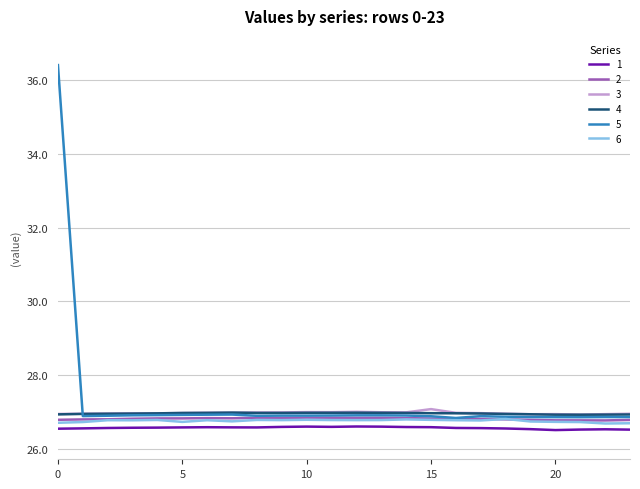

Does the chart display data point markers on the line(s)?

No